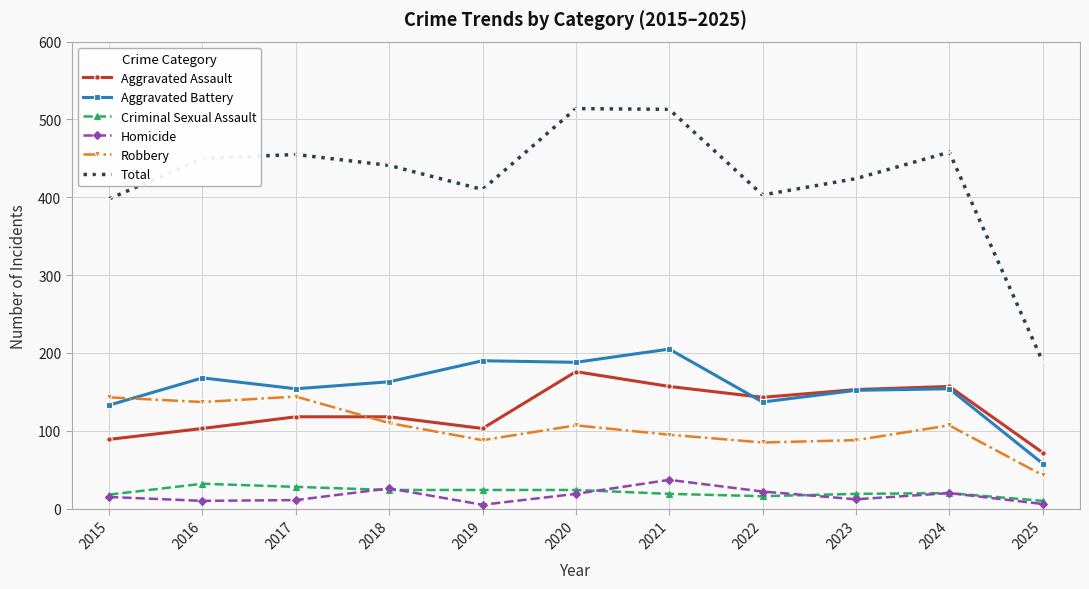

What is the sum of the Criminal Sexual Assault values at 2023 and 2015?

37